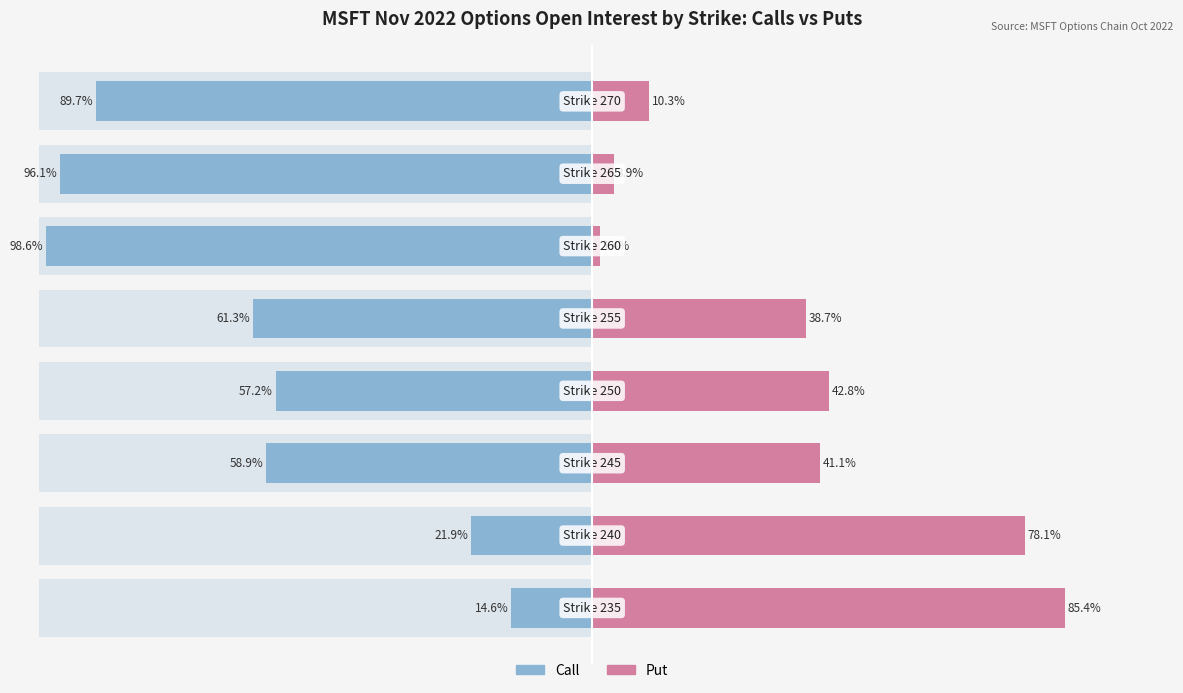

List the series in order of their peak value, lowest first.

Put (delta), Call (delta)